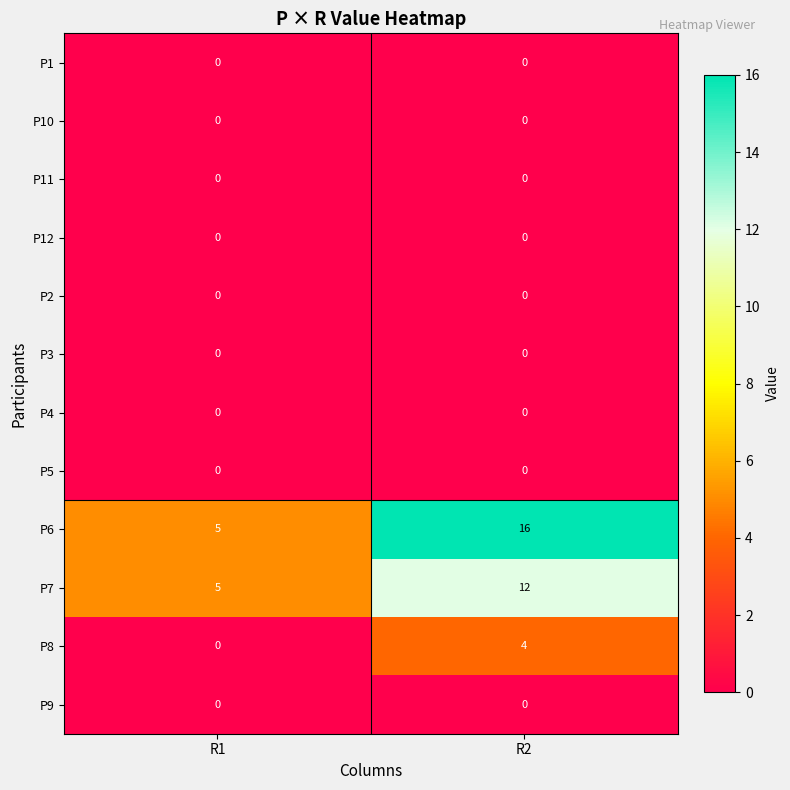

What is the maximum value shown in the chart?

16